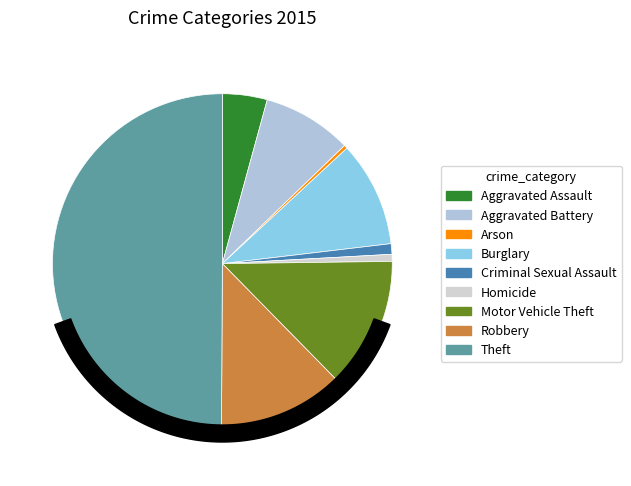

What percentage is the Aggravated Assault slice, to the nearest percent?

4%